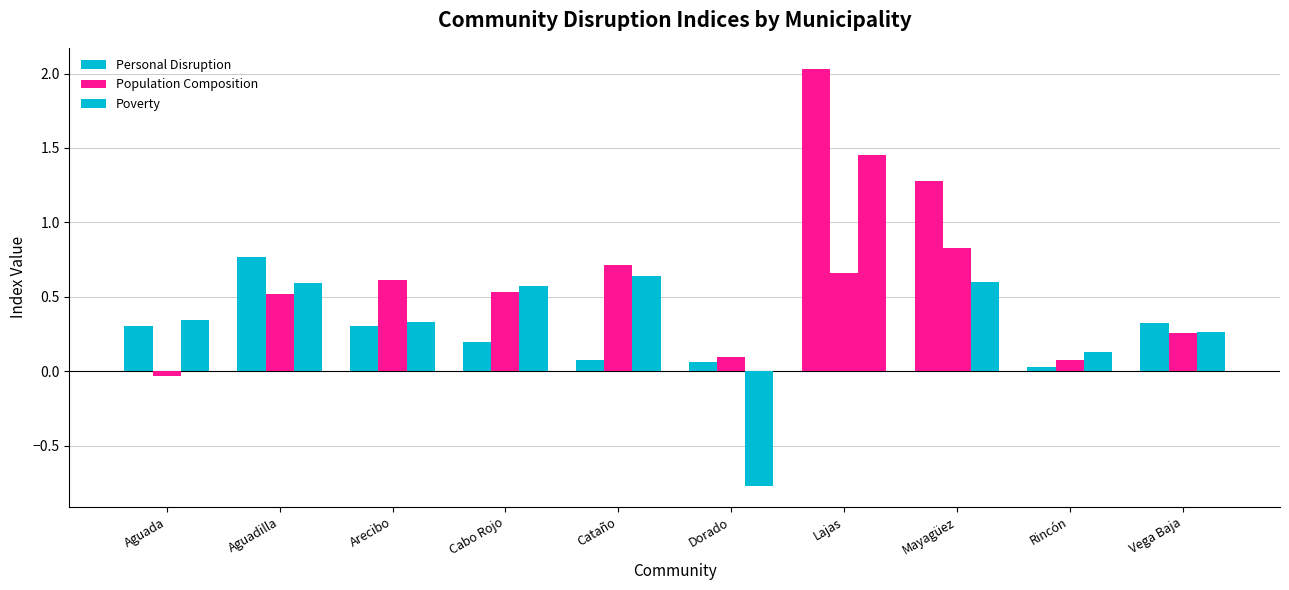

How many values in Population Composition are above zero?

9